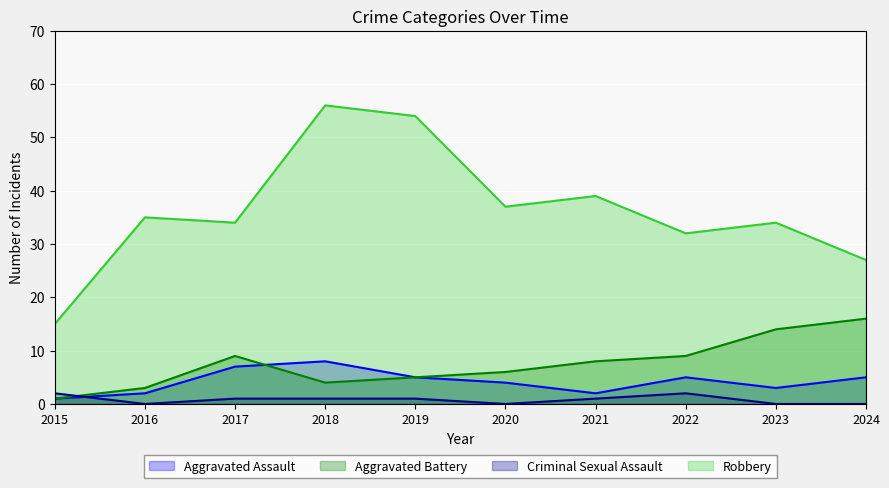

Which series has the widest spread of values?

Robbery